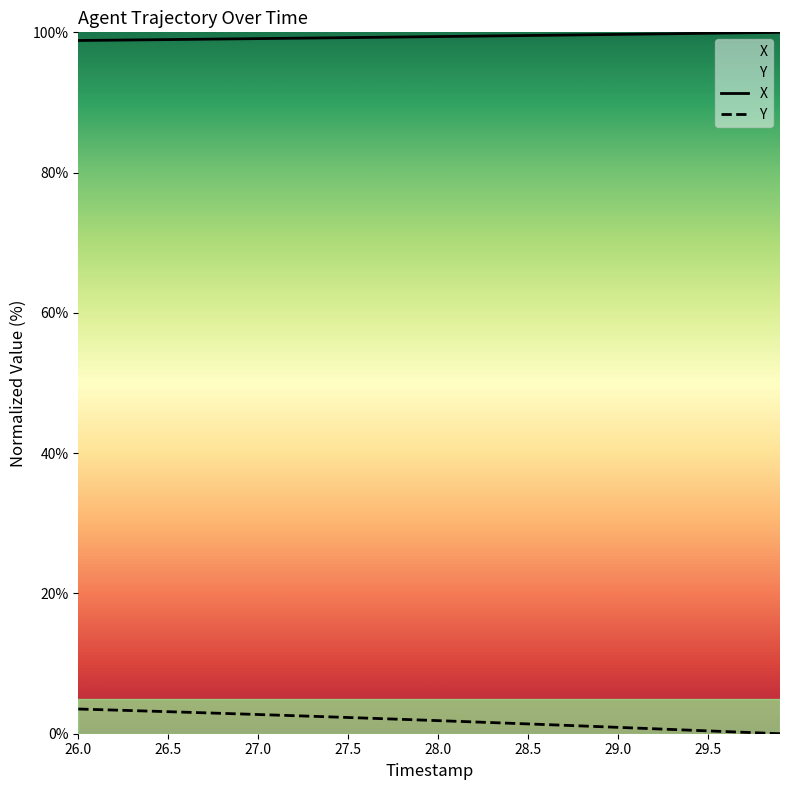

True or false: Y and X intersect in this chart.

False